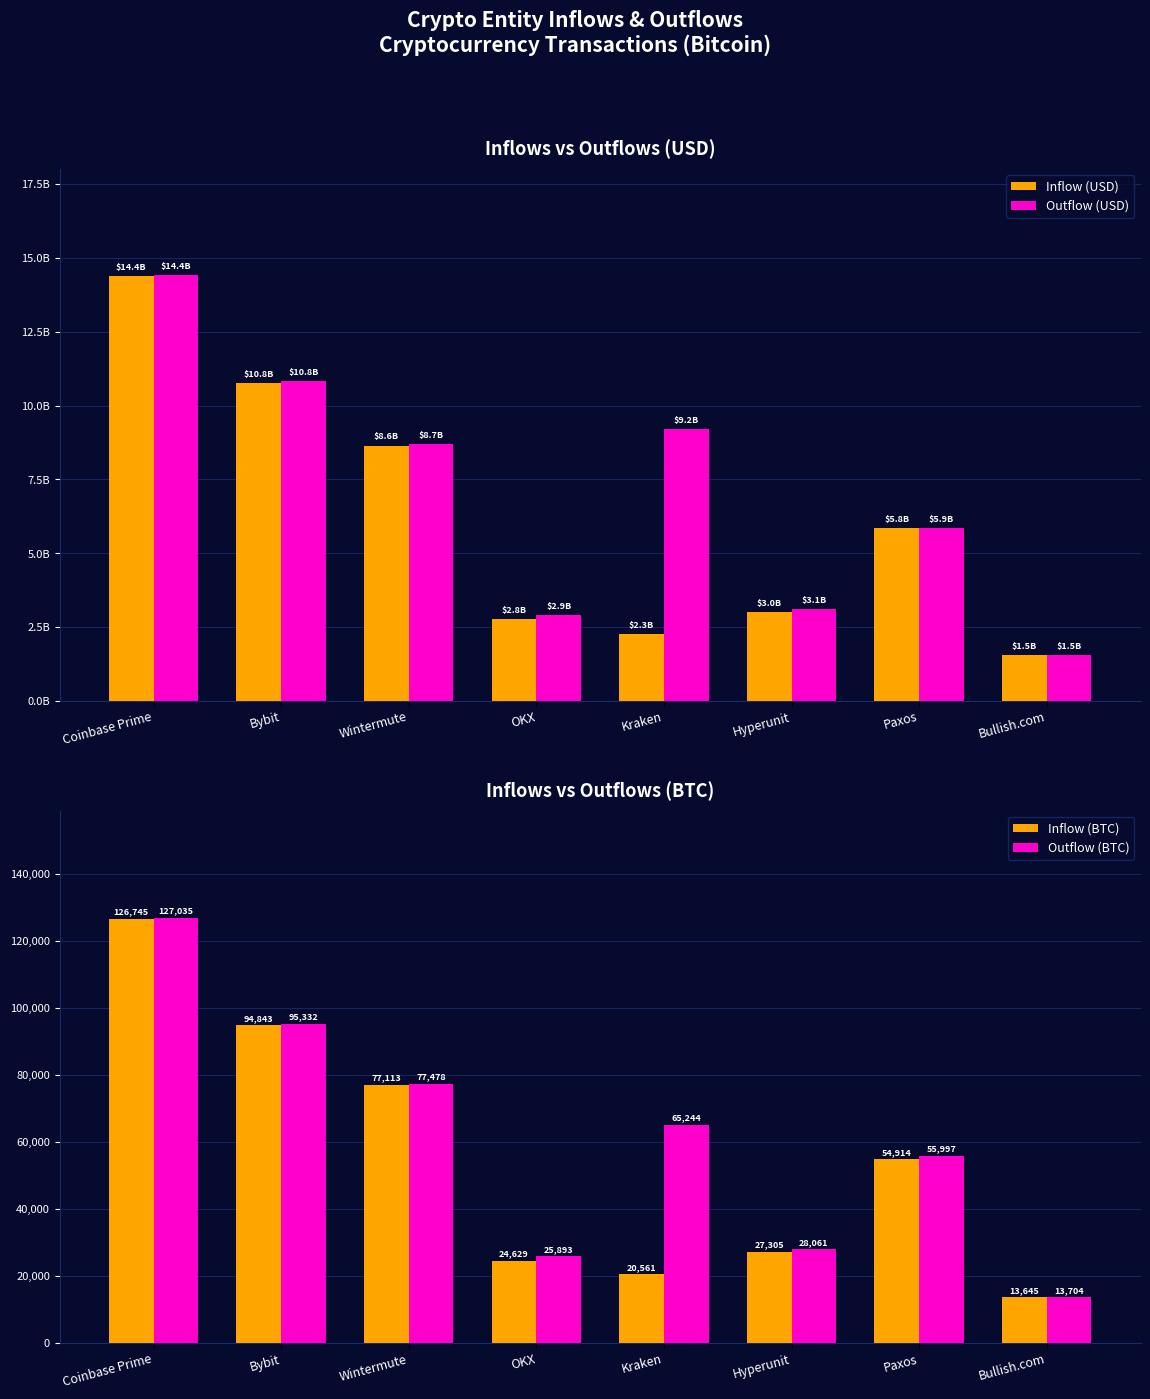

How many data points in Inflow (BTC) are less than 54913?

4